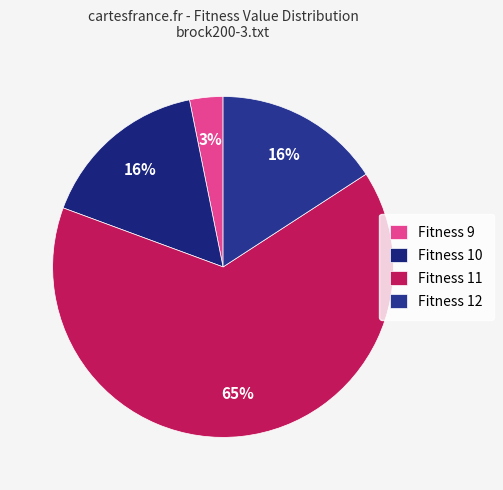

To the nearest percent, what is the average slice percentage?

25%